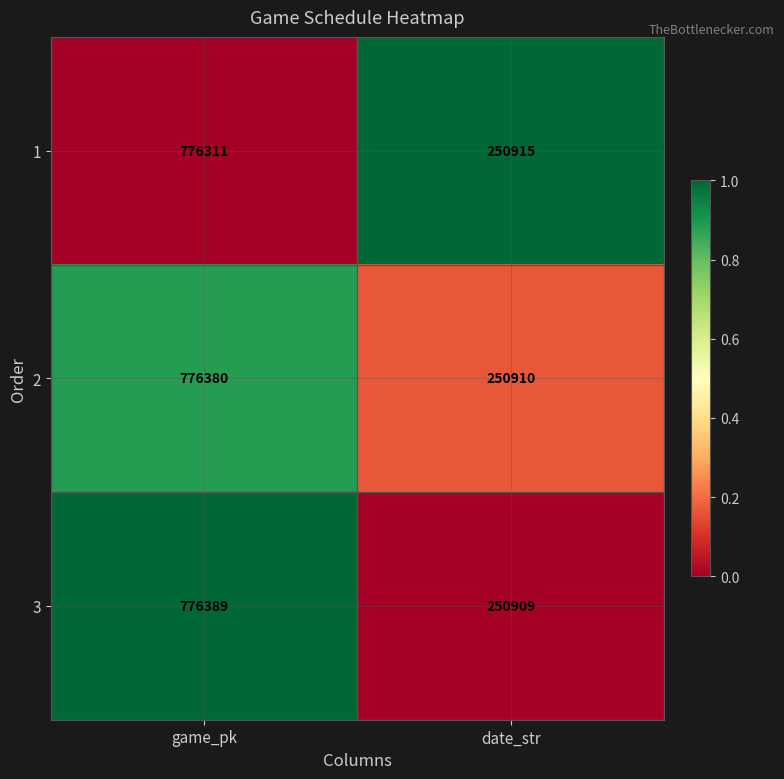

What is the sum of all 3 values?

1027298